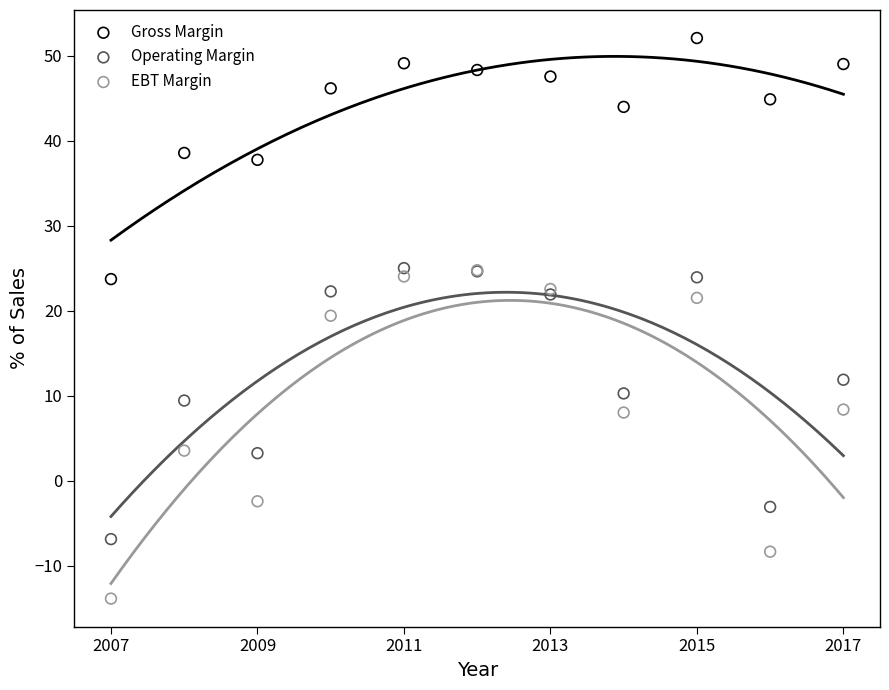

In the Gross Margin series, what Y value is closest to 37?

37.7